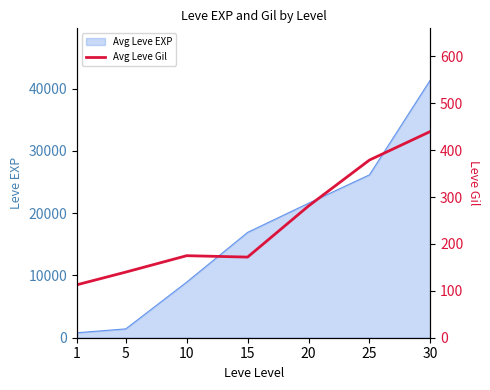

The value at 15 is 49. True or false?

False